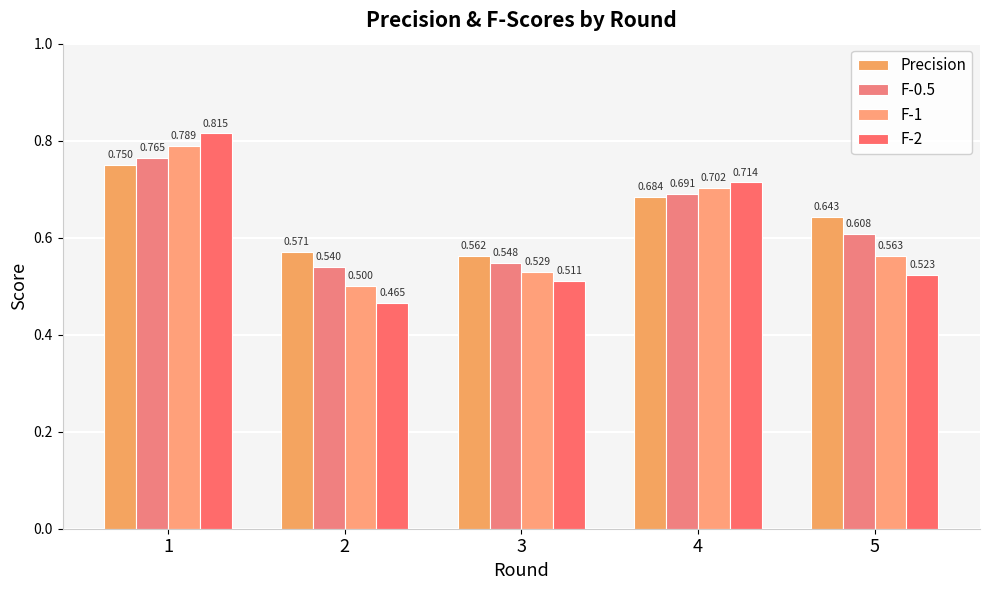

Which series has the largest total across all categories?

Precision